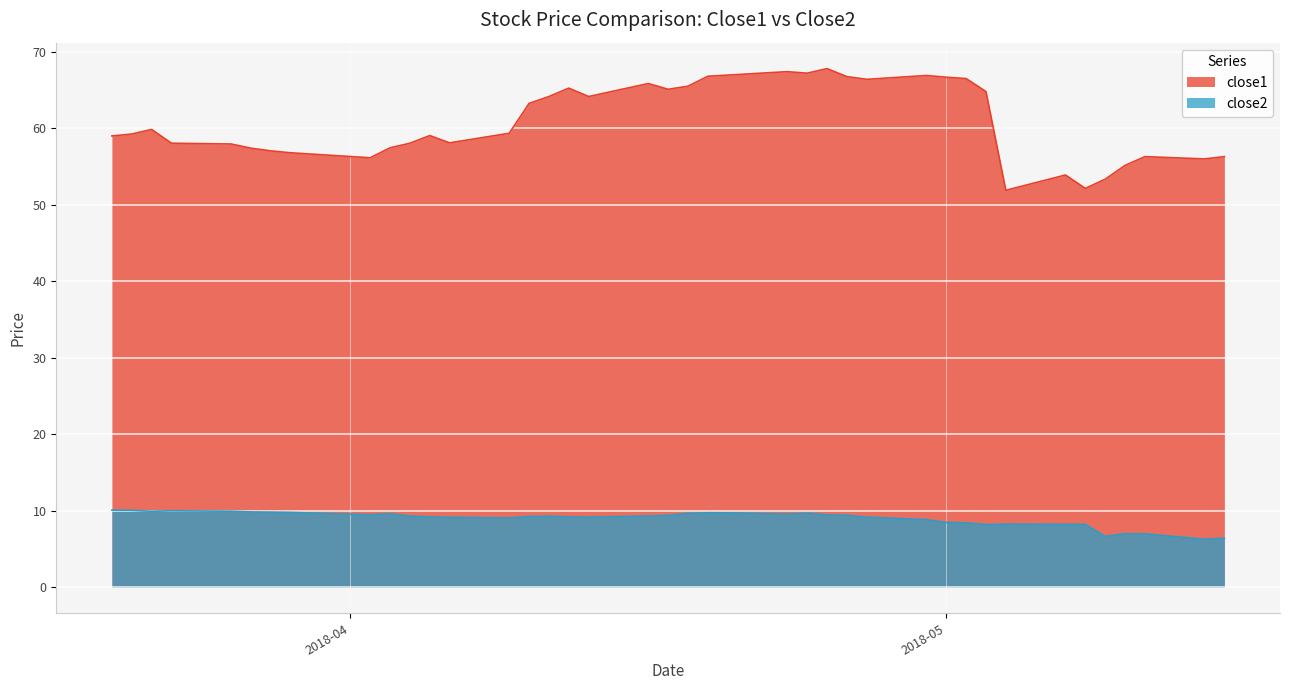

True or false: close2 and close1 cross at least once.

False